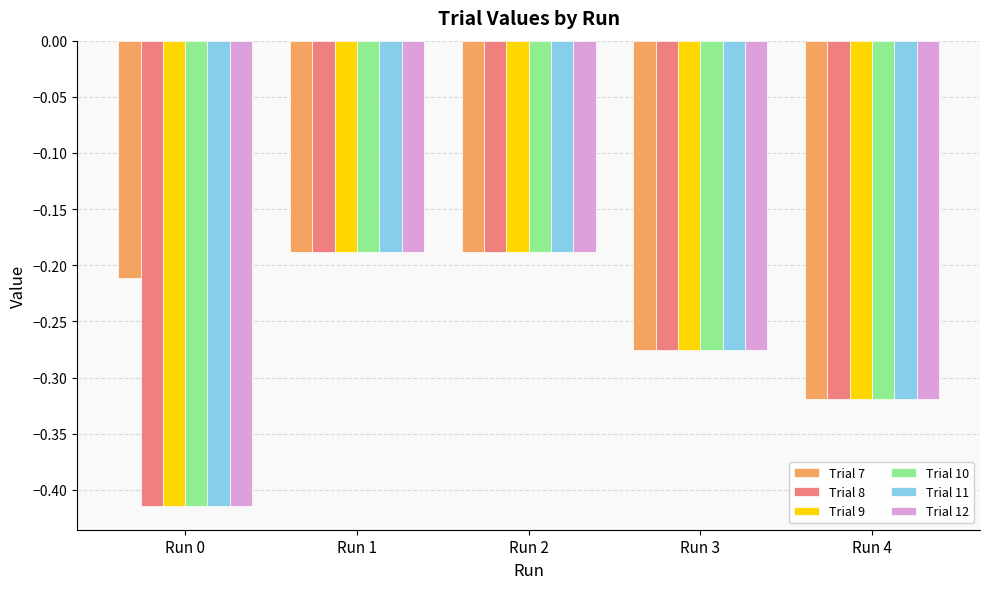

What is the sum of all Trial 8 values?

-1.4